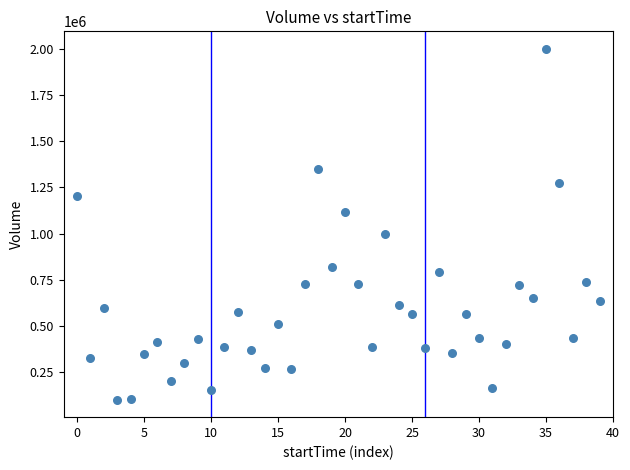

What is the range of Y values (max minus min)?

1900278